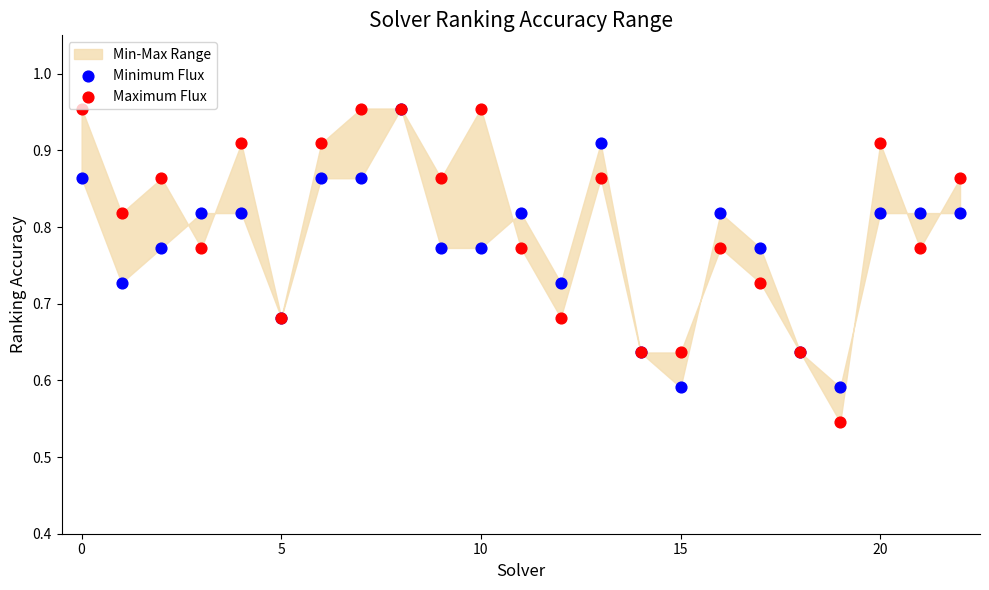

Which series contains the lowest Y value?

Maximum Flux